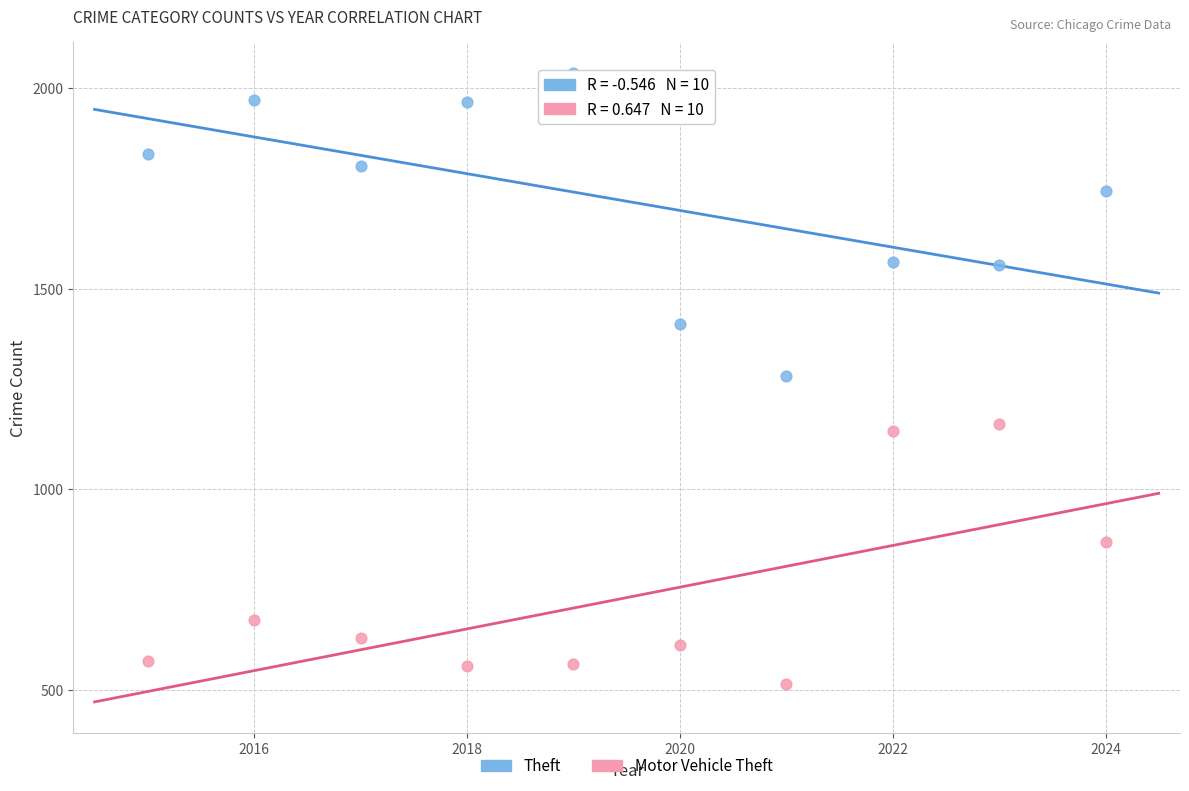

What are all the series names shown in the legend?

Theft, Motor Vehicle Theft